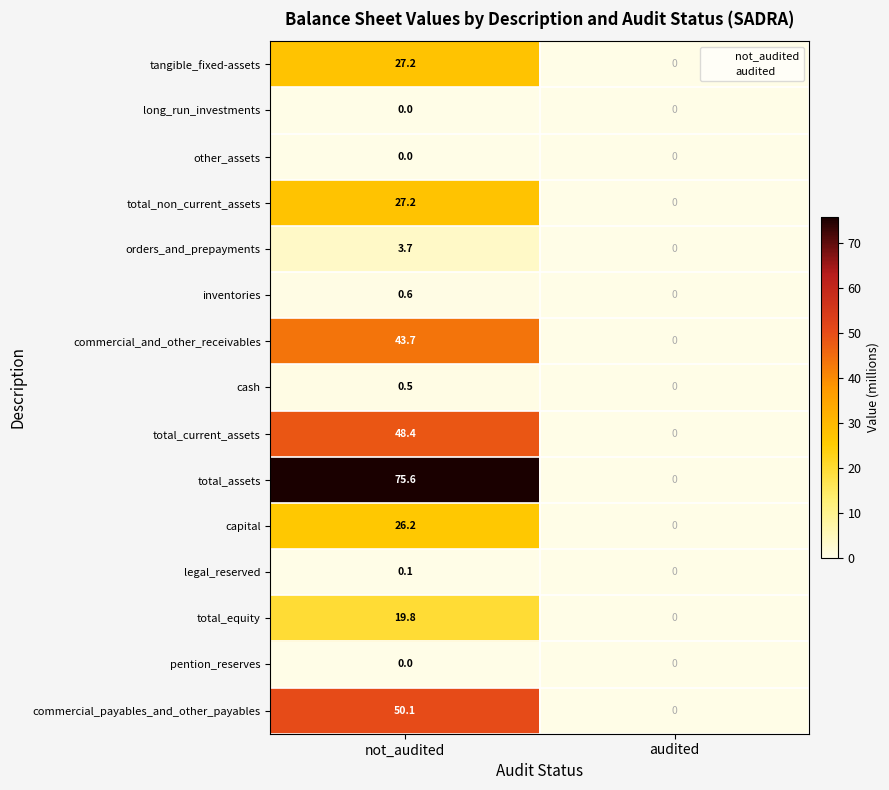

The total_equity series shows 0.0 at audited. True or false?

True